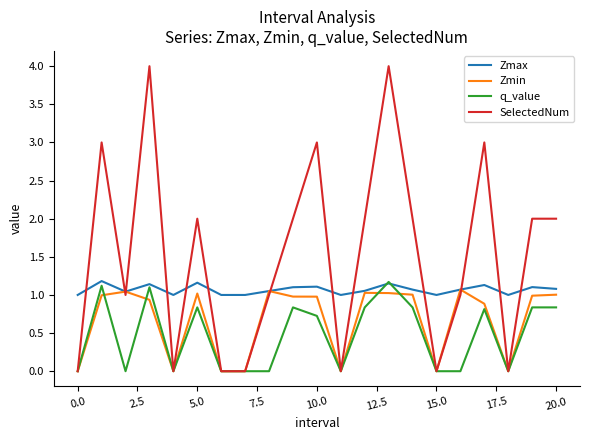

List the series in order of their overall mean, lowest first.

q_value, Zmin, Zmax, SelectedNum